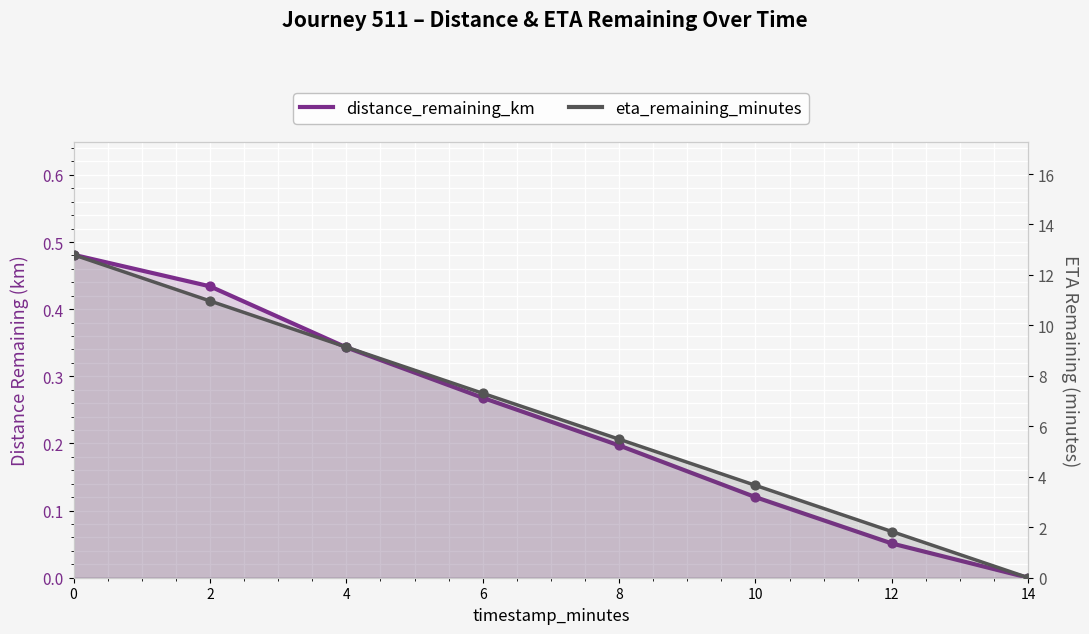

Which series has the largest total across all categories?

eta_remaining_minutes